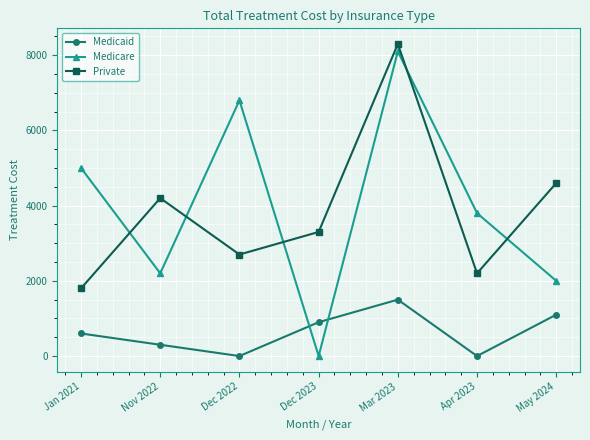

Which series has the largest range (max minus min)?

Medicare